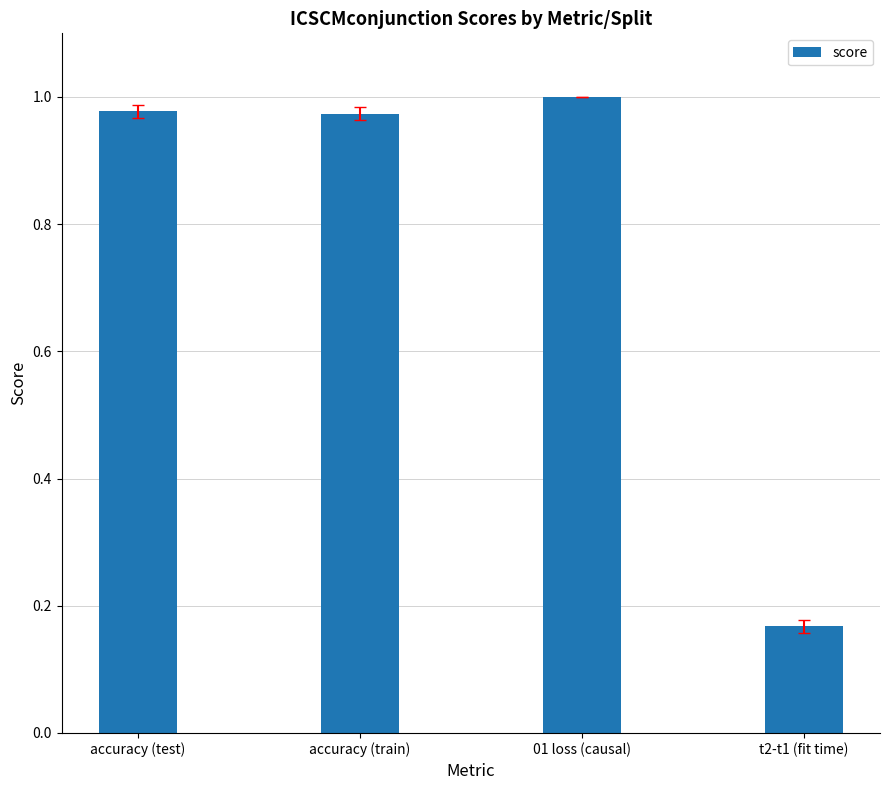

Between 01 loss (causal) and accuracy (train), which is larger?

01 loss (causal)